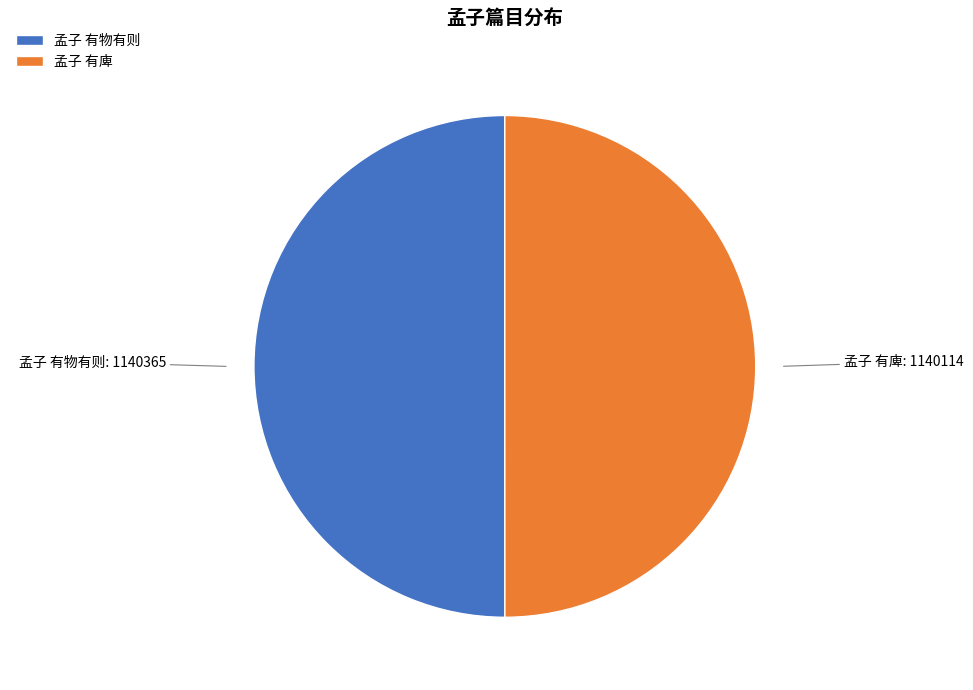

The 孟子 有物有则 slice represents 44% of the pie. True or false?

False